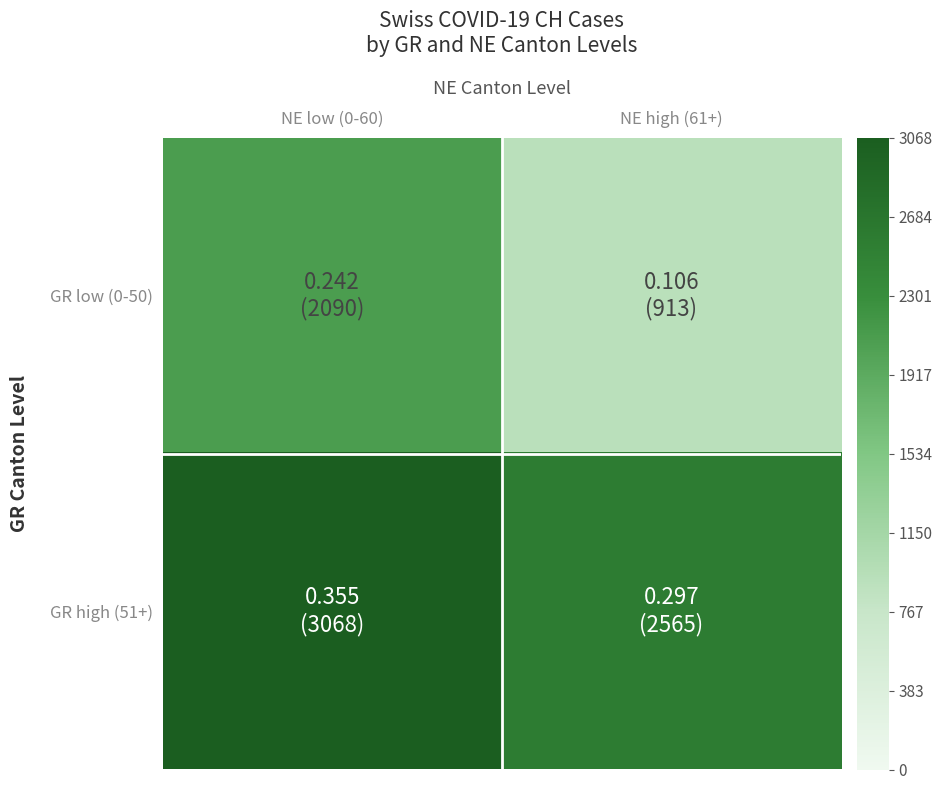

List the series in order of their overall mean, highest first.

GR high (51+), GR low (0-50)